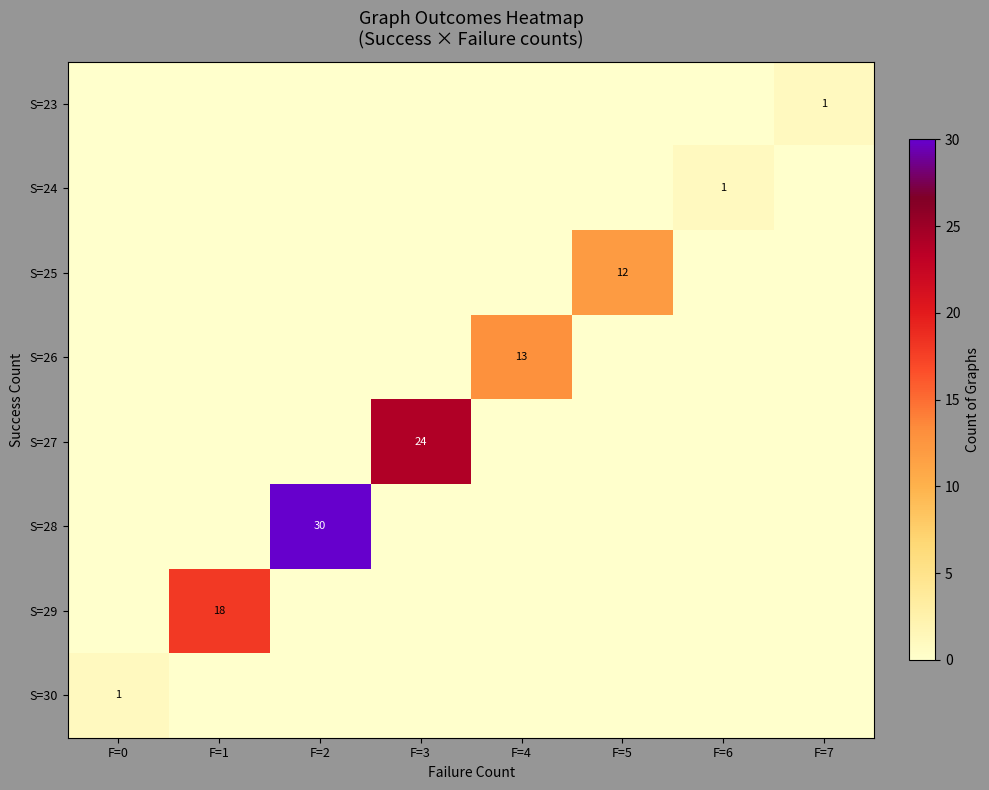

Which series changed the most between F=1 and F=5?

S=29